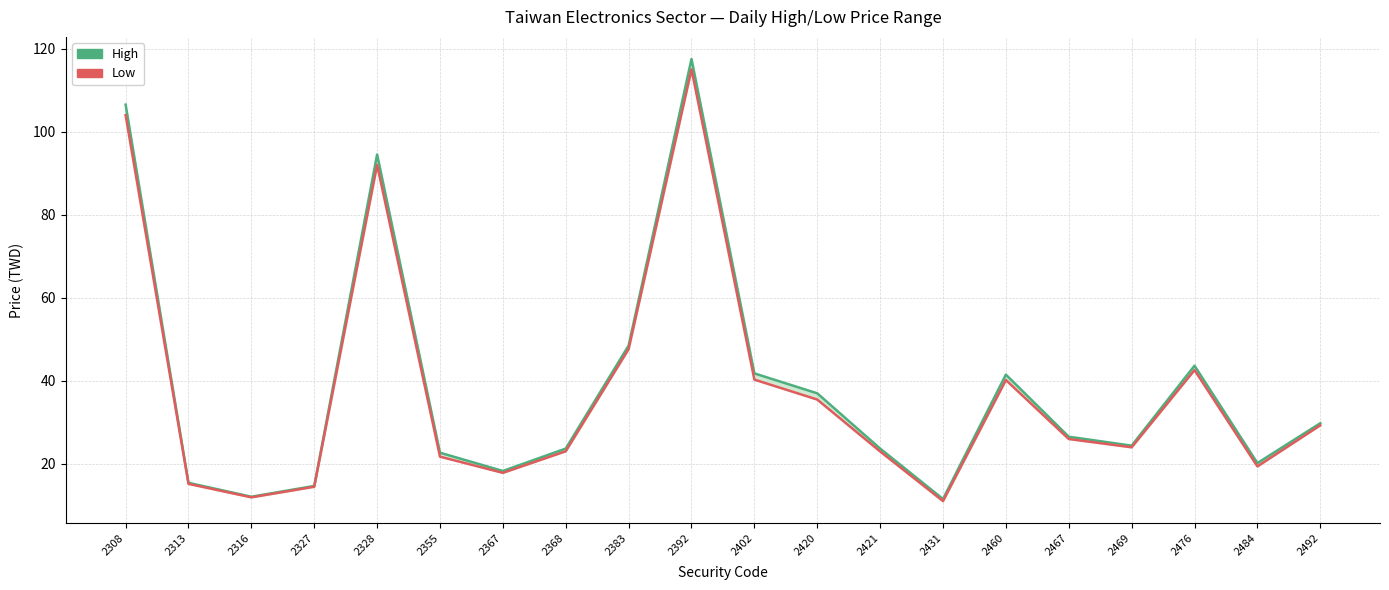

Reading right to left, transcribe all the data shown in this chart.

High: 2492=29.8	2484=20.2	2476=43.6	2469=24.4	2467=26.6	2460=41.5	2431=11.6	2421=23.7	2420=37.0	2402=41.8	2392=117.5	2383=48.5	2368=23.7	2367=18.3	2355=22.7	2328=94.5	2327=14.7	2316=12.1	2313=15.4	2308=106.5
Low: 2492=29.3	2484=19.4	2476=42.6	2469=24.0	2467=26.0	2460=40.2	2431=11.1	2421=23.0	2420=35.5	2402=40.3	2392=115.0	2383=47.6	2368=23.1	2367=17.9	2355=21.8	2328=92.0	2327=14.5	2316=11.9	2313=15.2	2308=104.0